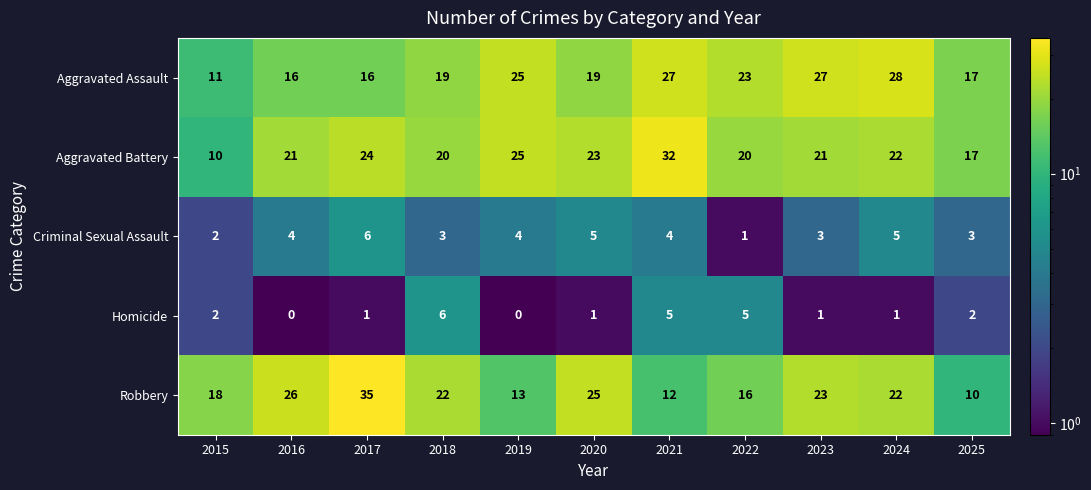

What is the difference between the second highest and minimum values in the Homicide series?

5